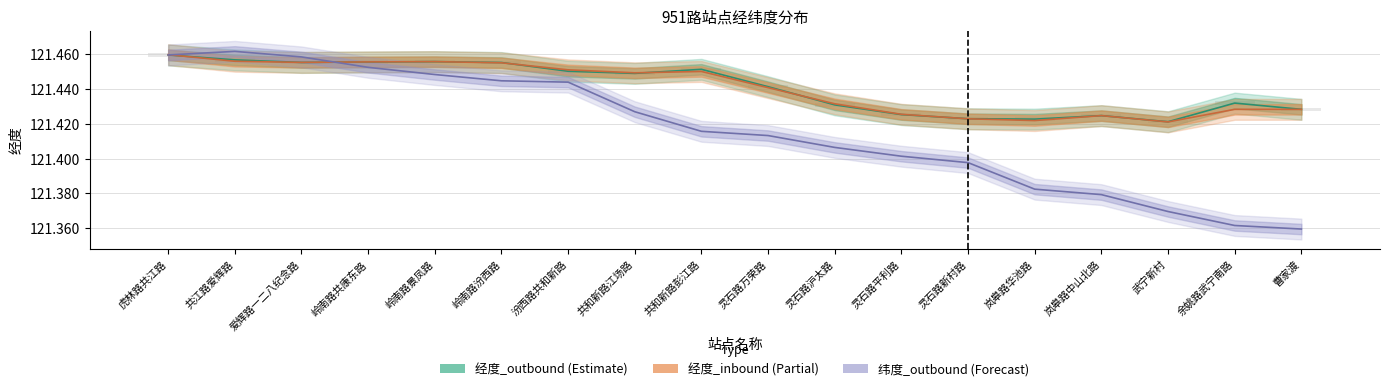

What is the sum of the 经度_inbound values at 共和新路彭江路 and 共江路爱辉路?

242.9